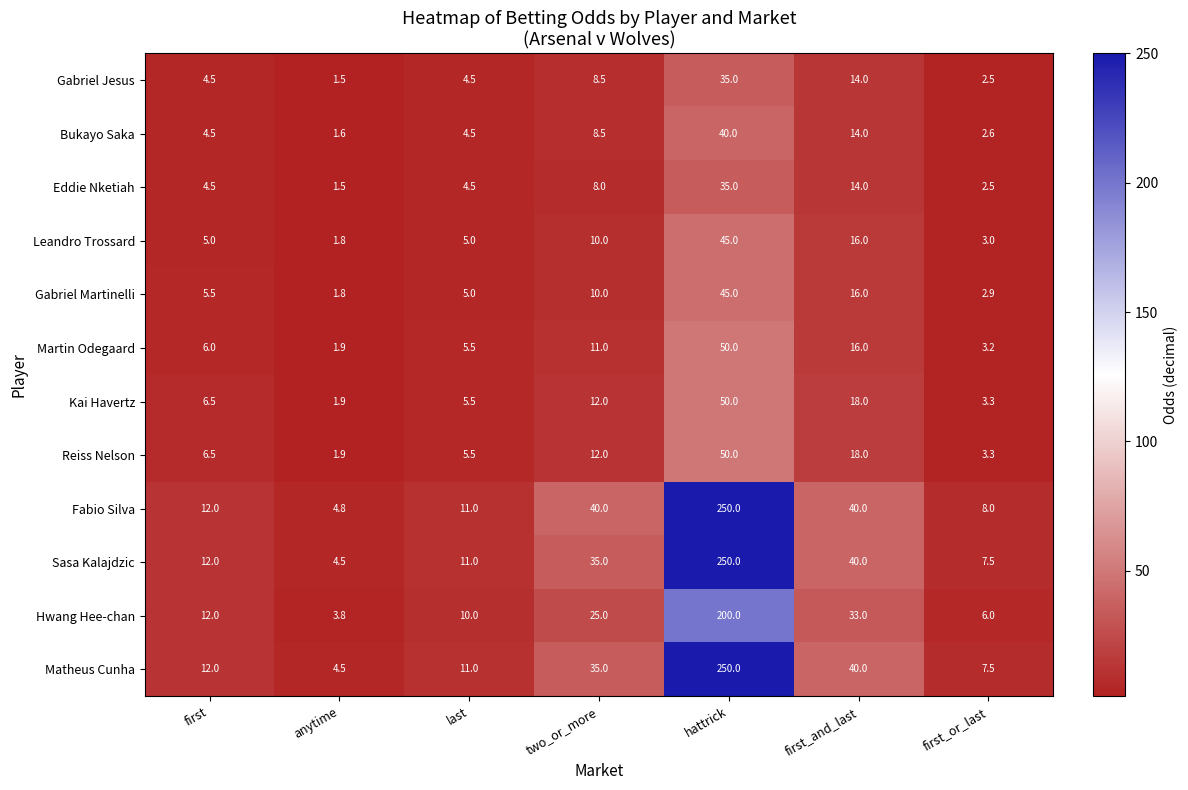

What is the maximum value shown in the chart?

250.0